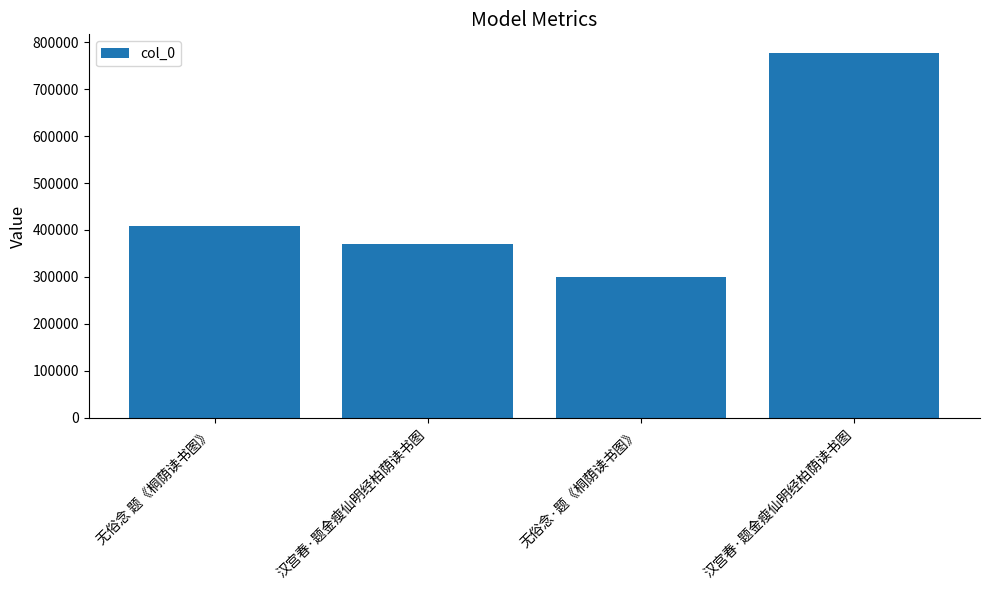

Reading left to right, what are all the values shown in this chart?

408193	369389	300726	778162